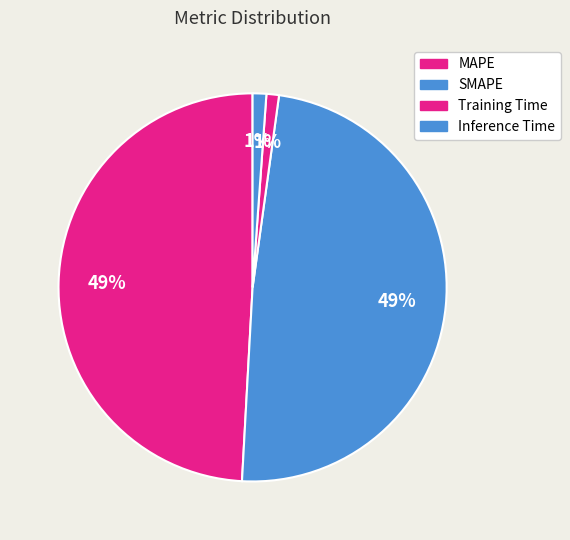

How many slices are in this pie chart?

4